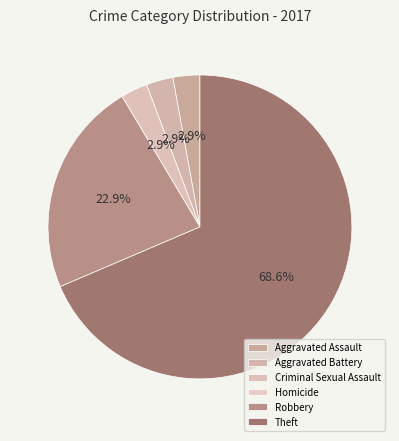

Which category has the smallest portion of the pie?

Homicide